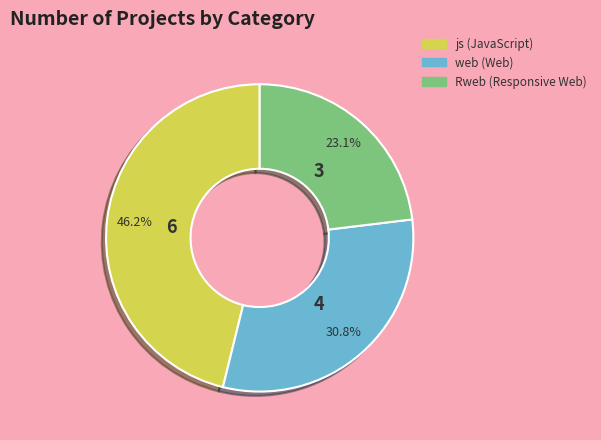

Which has a higher value, Rweb (Responsive Web) or js (JavaScript)?

js (JavaScript)